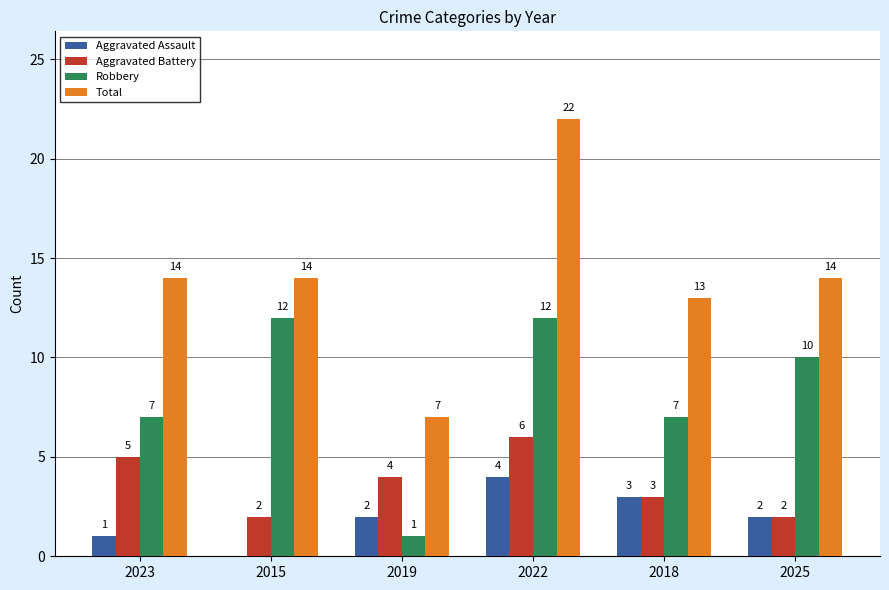

Which series changed the most between 2022 and 2018?

Total